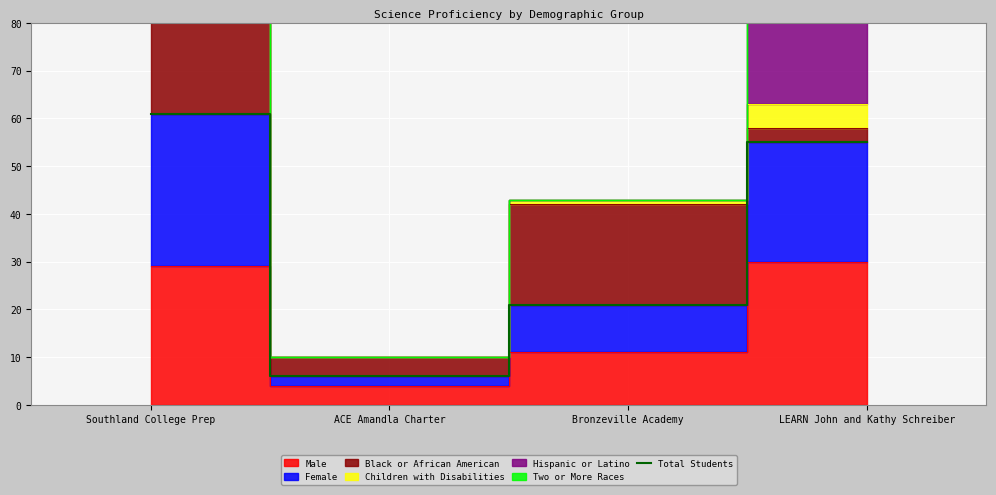

At which label does Total Students reach its minimum?

ACE Amandla Charter